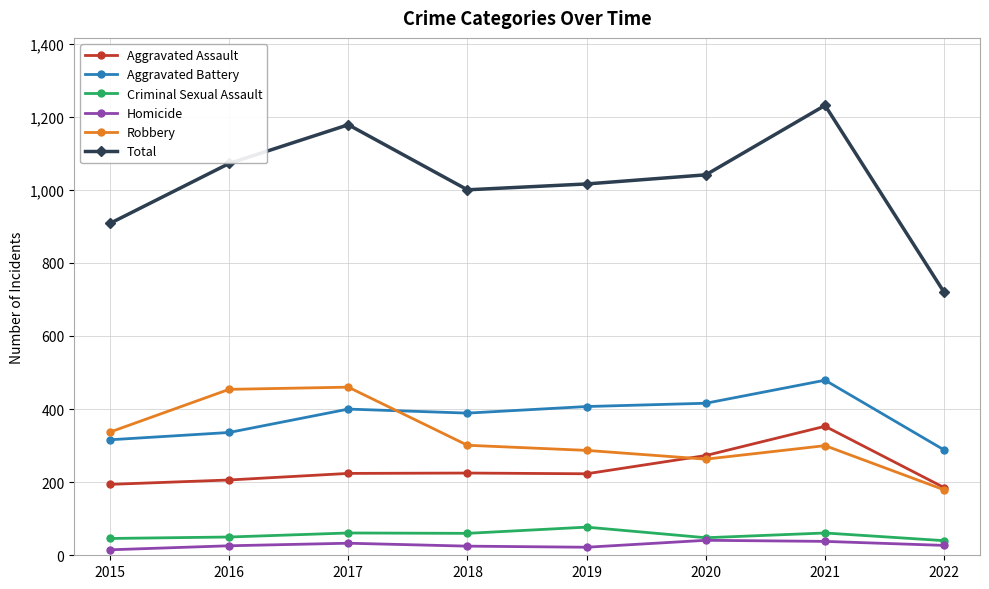

What is the greatest value displayed?

1231